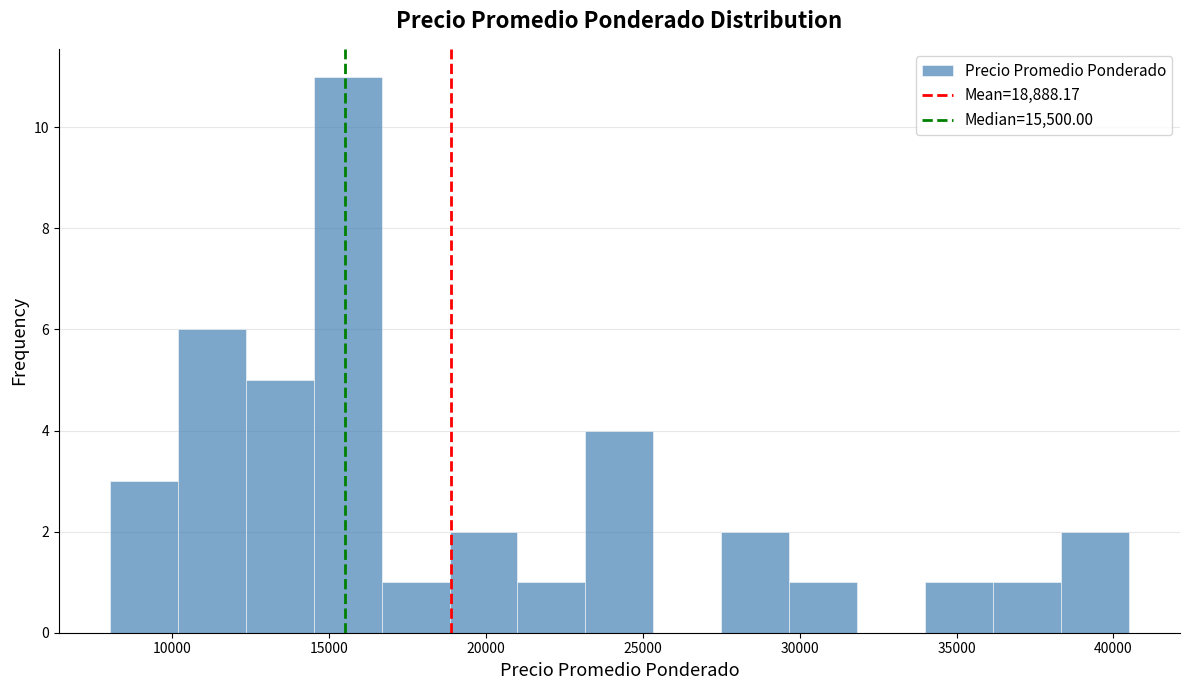

Reading left to right, transcribe this chart: for each bar, give the range it covers on the x-axis and its height. Neither the bar edges nor the heights are printed on the chart, so give them approximately, as read against the axes.

8000 to 10000: 3
10000 to 12500: 6
12500 to 14500: 5
14500 to 16500: 11
16500 to 19000: 1
19000 to 21000: 2
21000 to 23000: 1
23000 to 25500: 4
25500 to 27500: 0
27500 to 29500: 2
29500 to 32000: 1
32000 to 34000: 0
34000 to 36000: 1
36000 to 38500: 1
38500 to 40500: 2